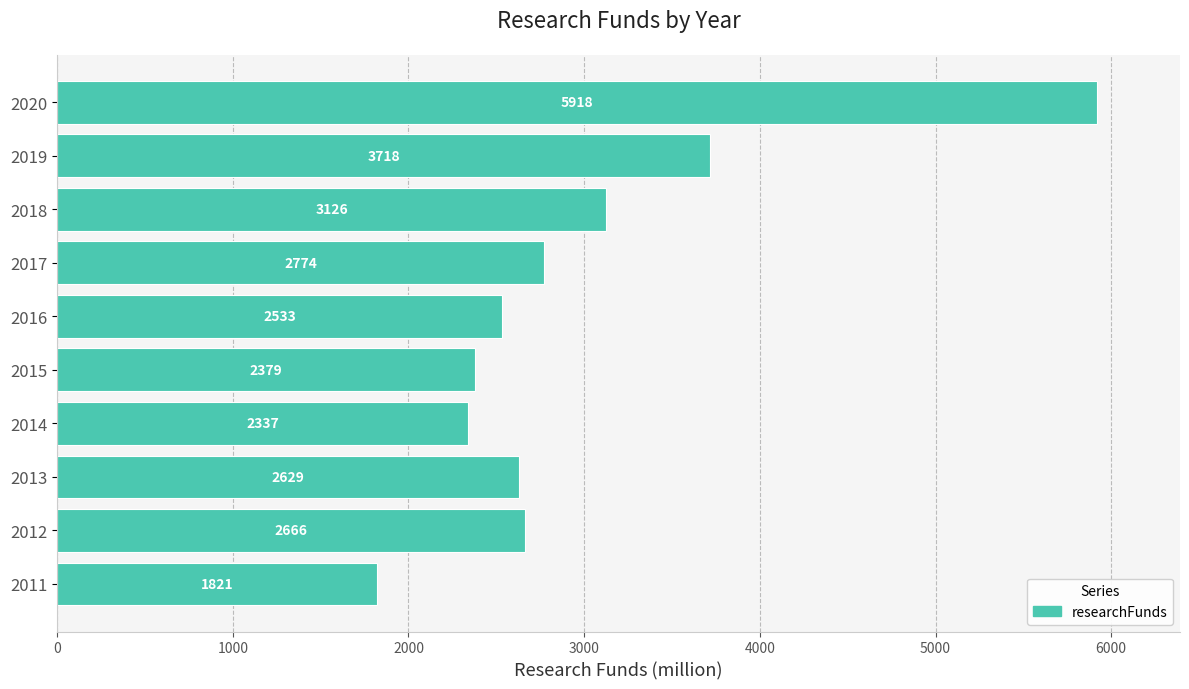

What is the difference between the maximum and second lowest values?

3581